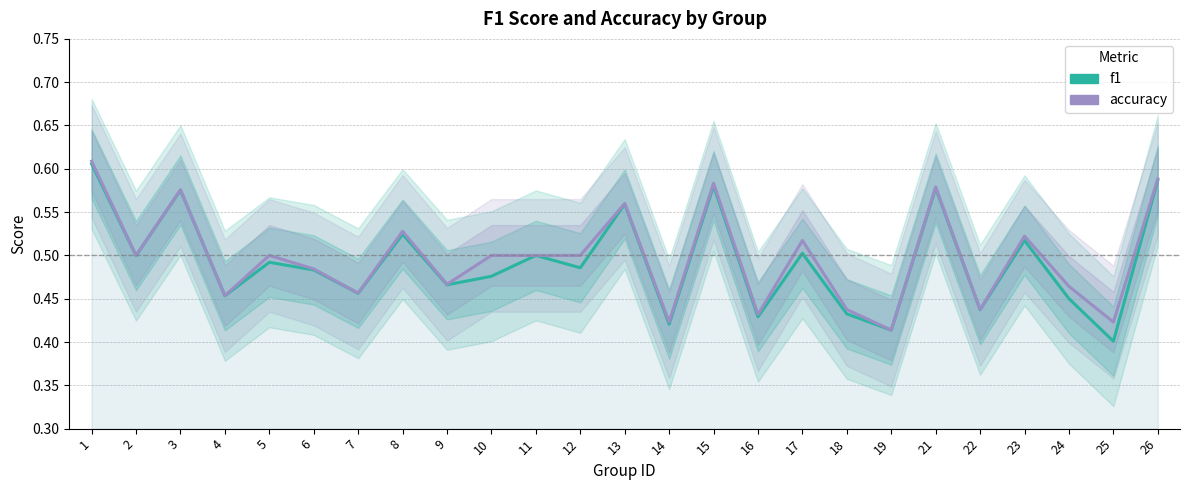

Rank the categories by f1 value from highest to lowest.

1, 26, 15, 21, 3, 13, 8, 23, 17, 11, 2, 5, 12, 6, 10, 9, 7, 4, 24, 22, 18, 16, 14, 19, 25